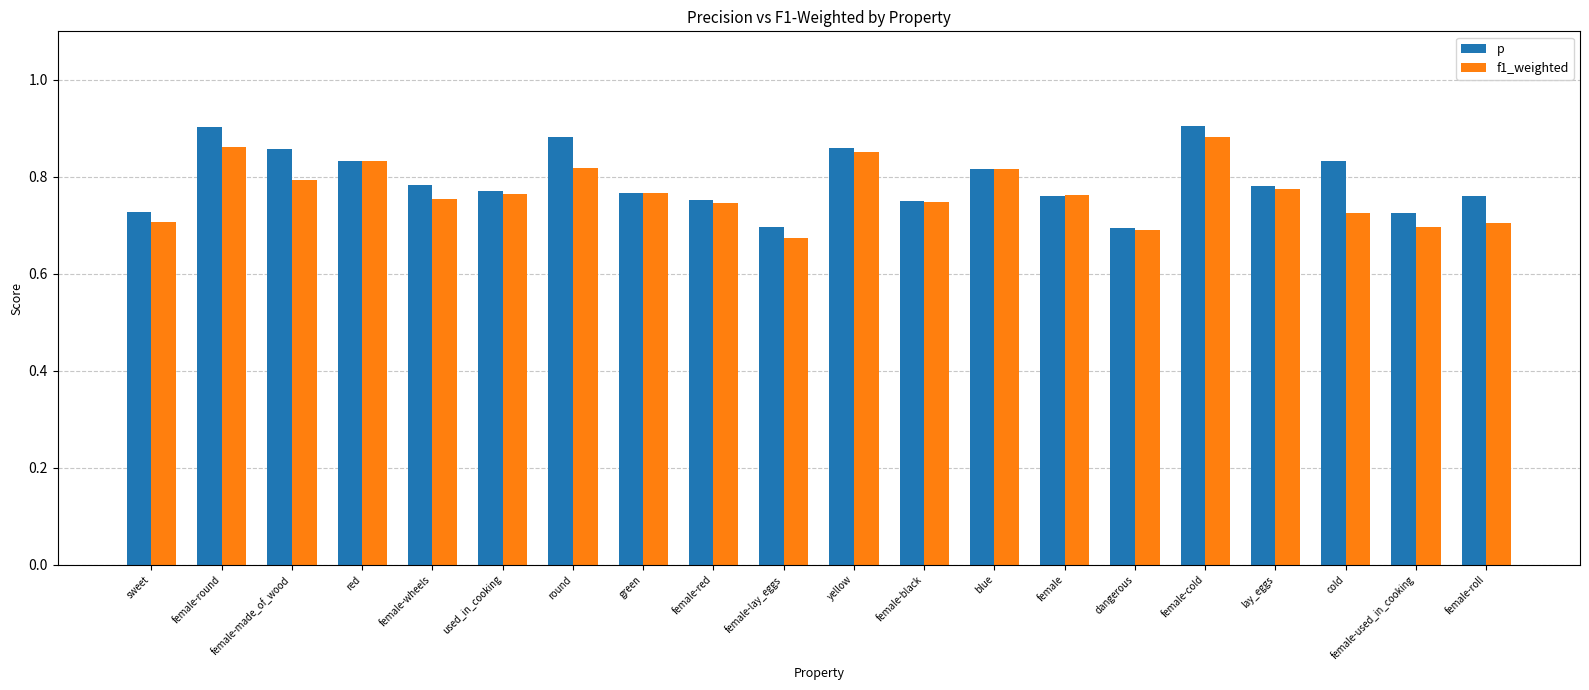

What is the total value across all series at sweet?

1.4